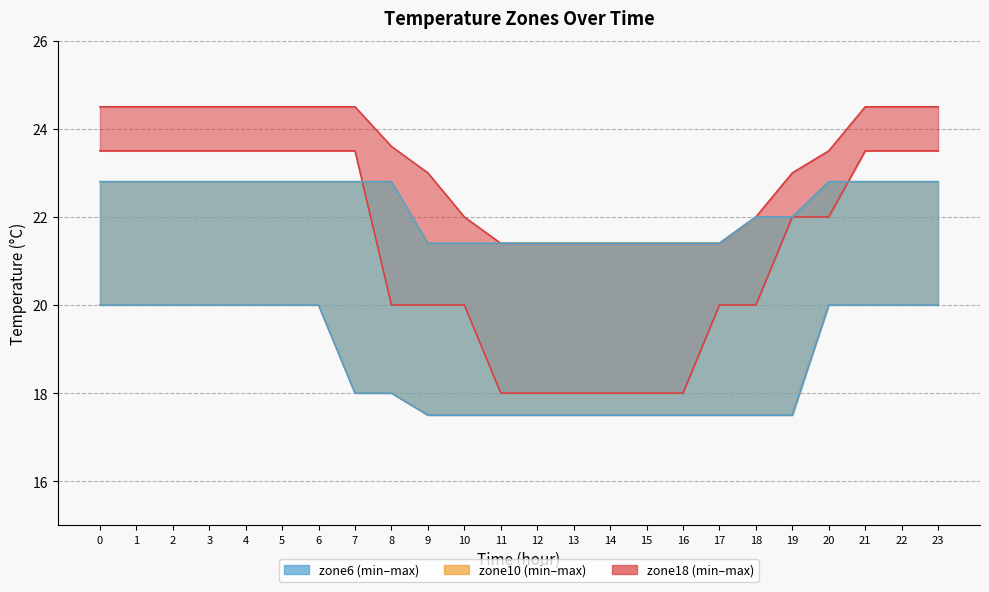

True or false: zone18max and zone10min intersect in this chart.

False